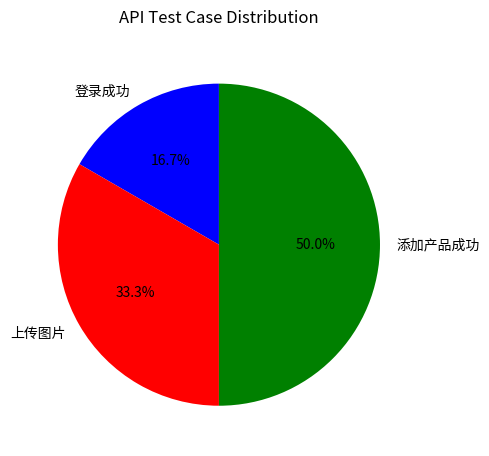

Rank the categories by value from highest to lowest.

添加产品成功, 上传图片, 登录成功